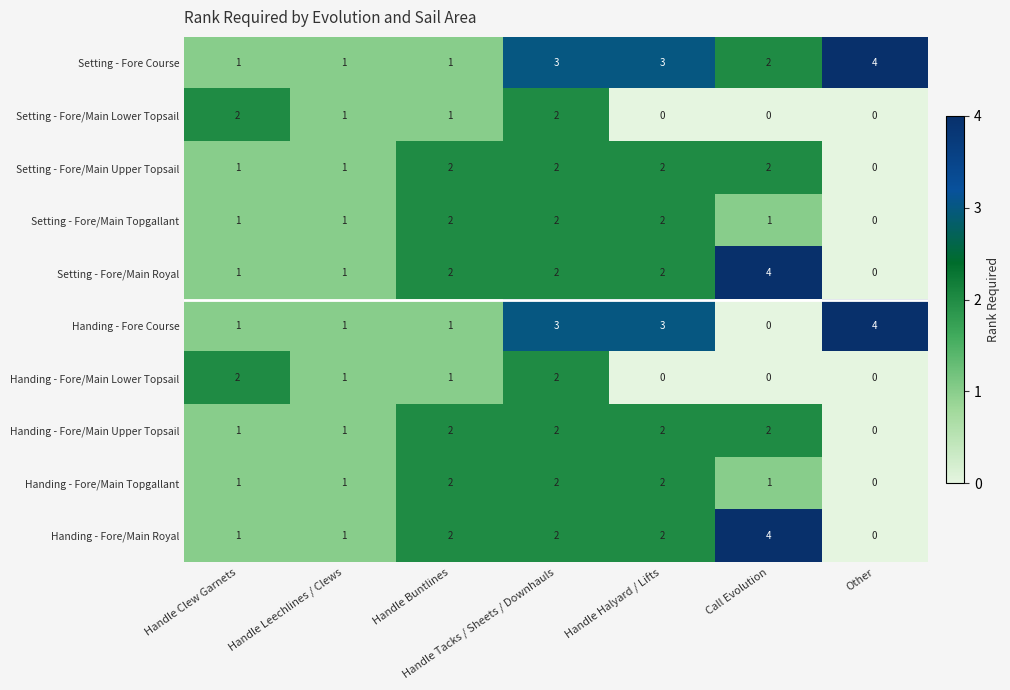

Which series has the largest total across all categories?

Setting - Fore Course